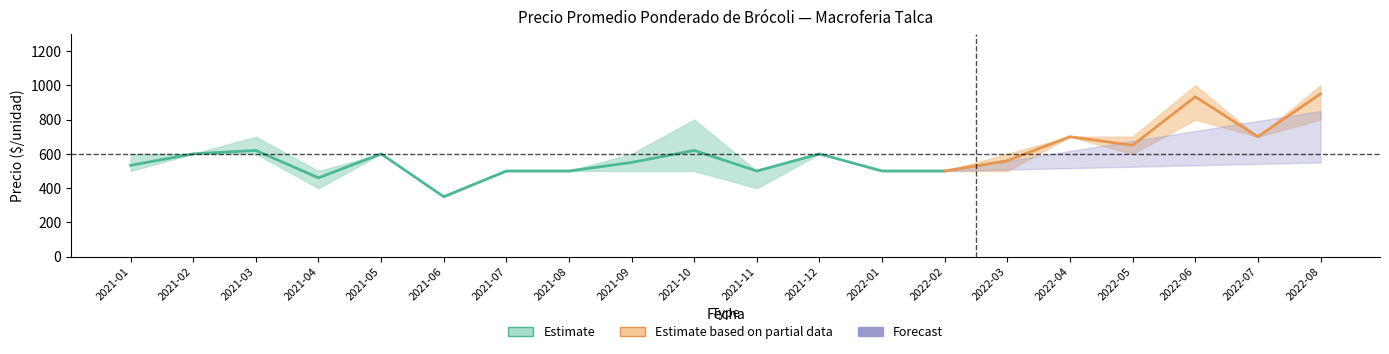

True or false: Precio mínimo has more than 1 points higher than both neighbors.

True